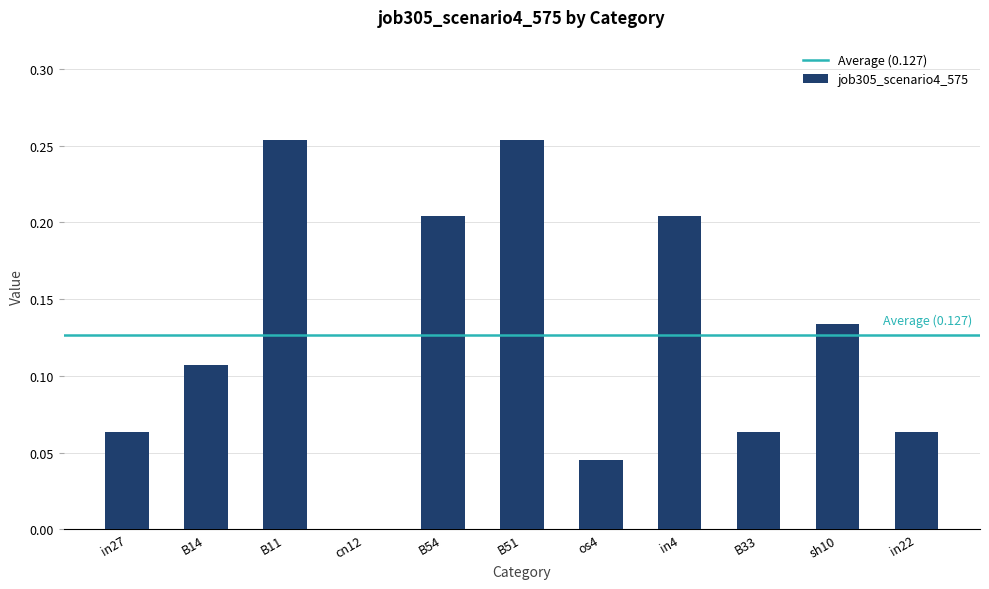

Where is the data nearest to the value 0?

cn12